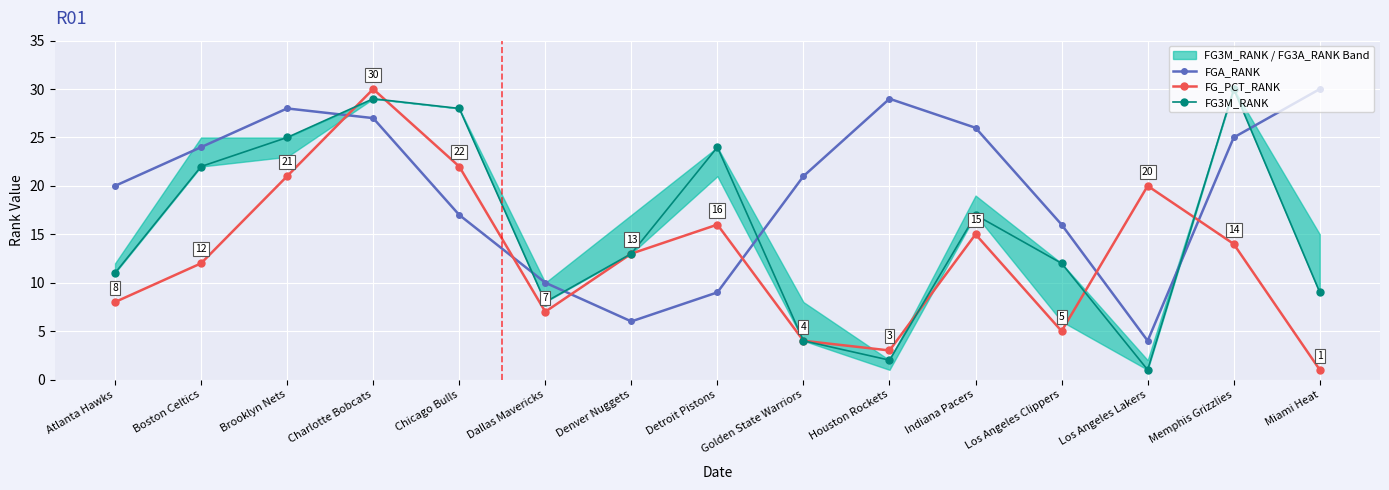

What is the sum of the FG_PCT_RANK values at Memphis Grizzlies and Detroit Pistons?

30